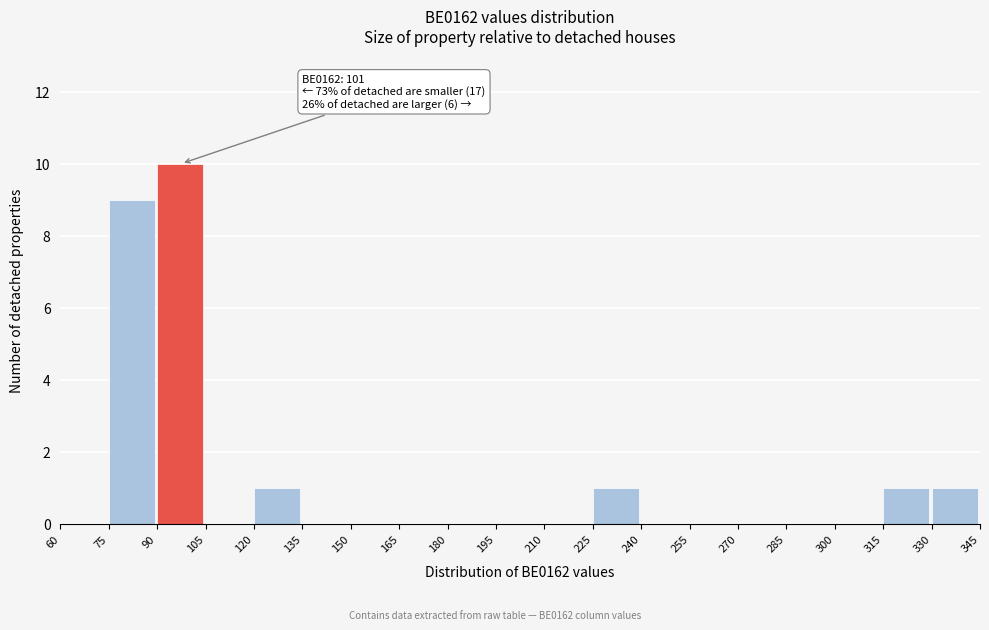

Which range on the x-axis has the tallest bar?

90 to 105